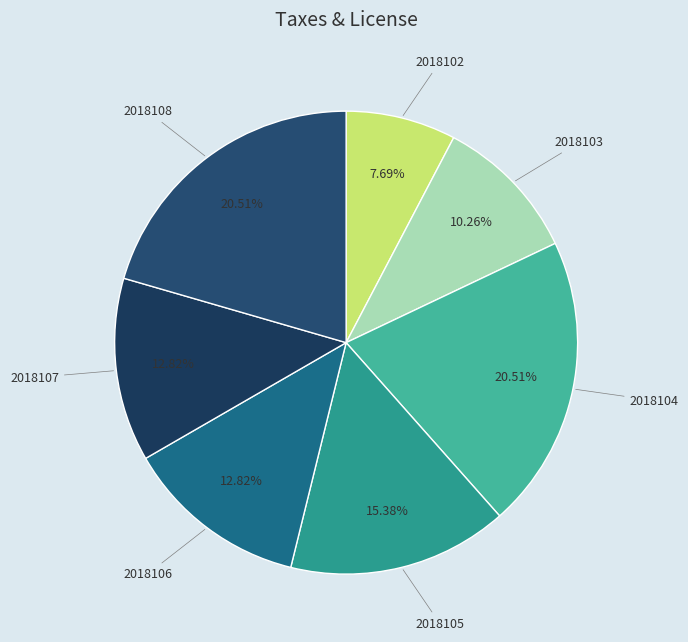

Is 2018107 the majority of the pie?

No